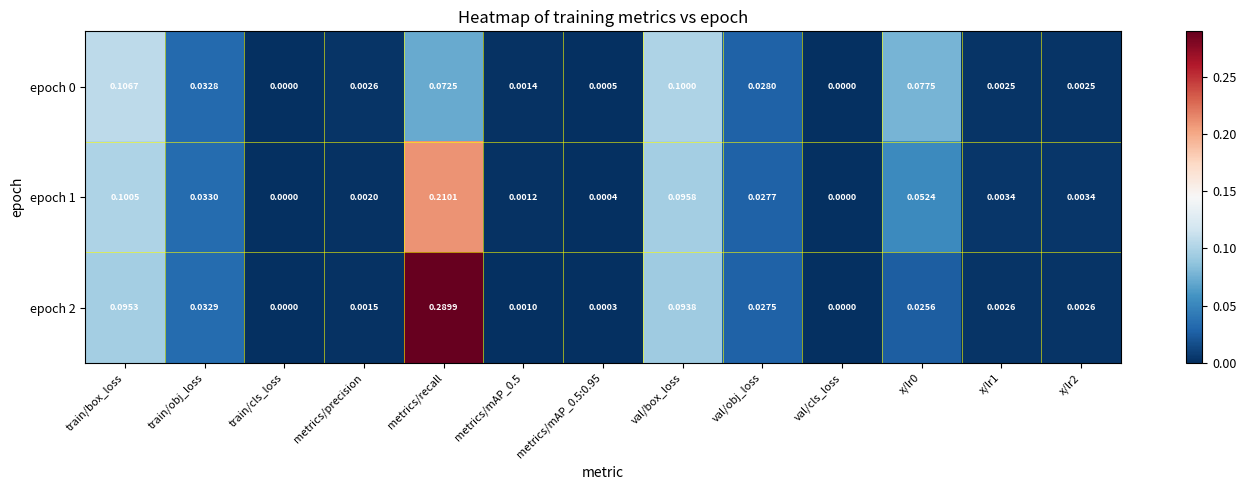

Is the value of epoch 1 at val/box_loss greater than the value of epoch 0 at metrics/precision?

Yes